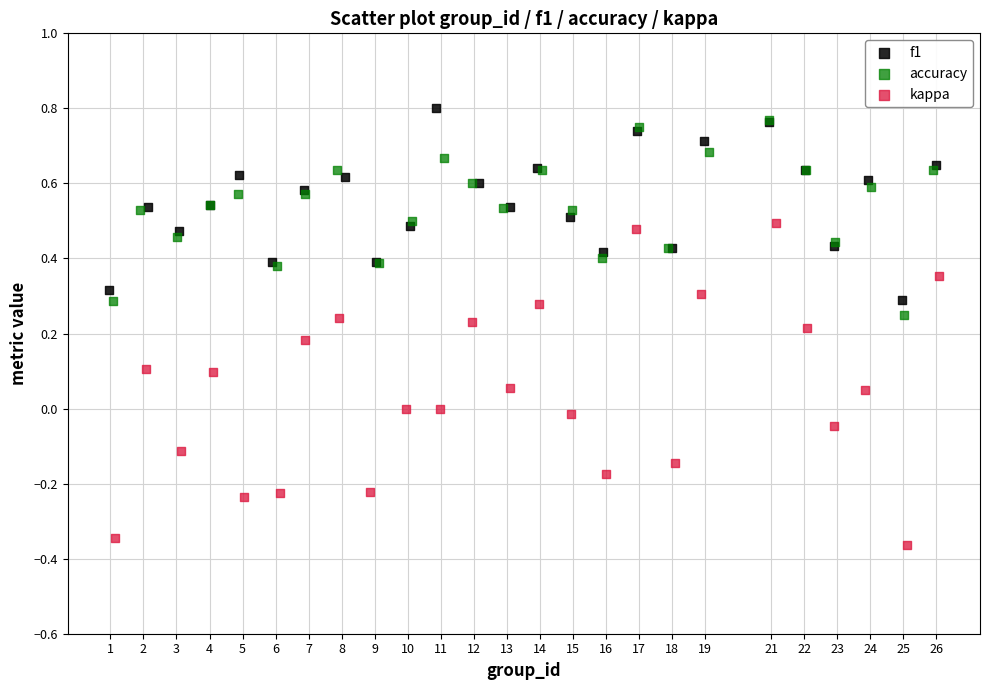

Which series reaches the maximum Y coordinate?

f1